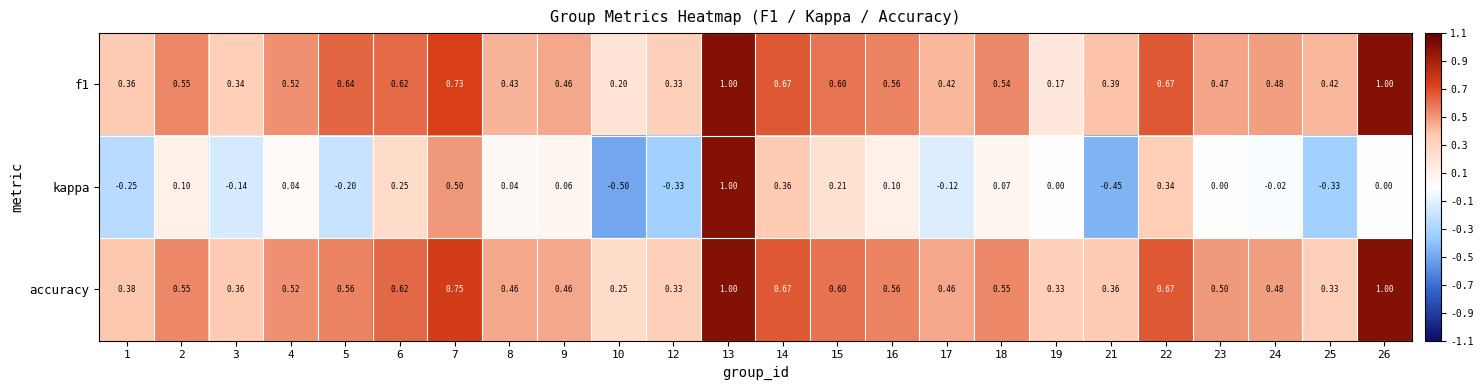

What is the total value across all series at 23?

1.0